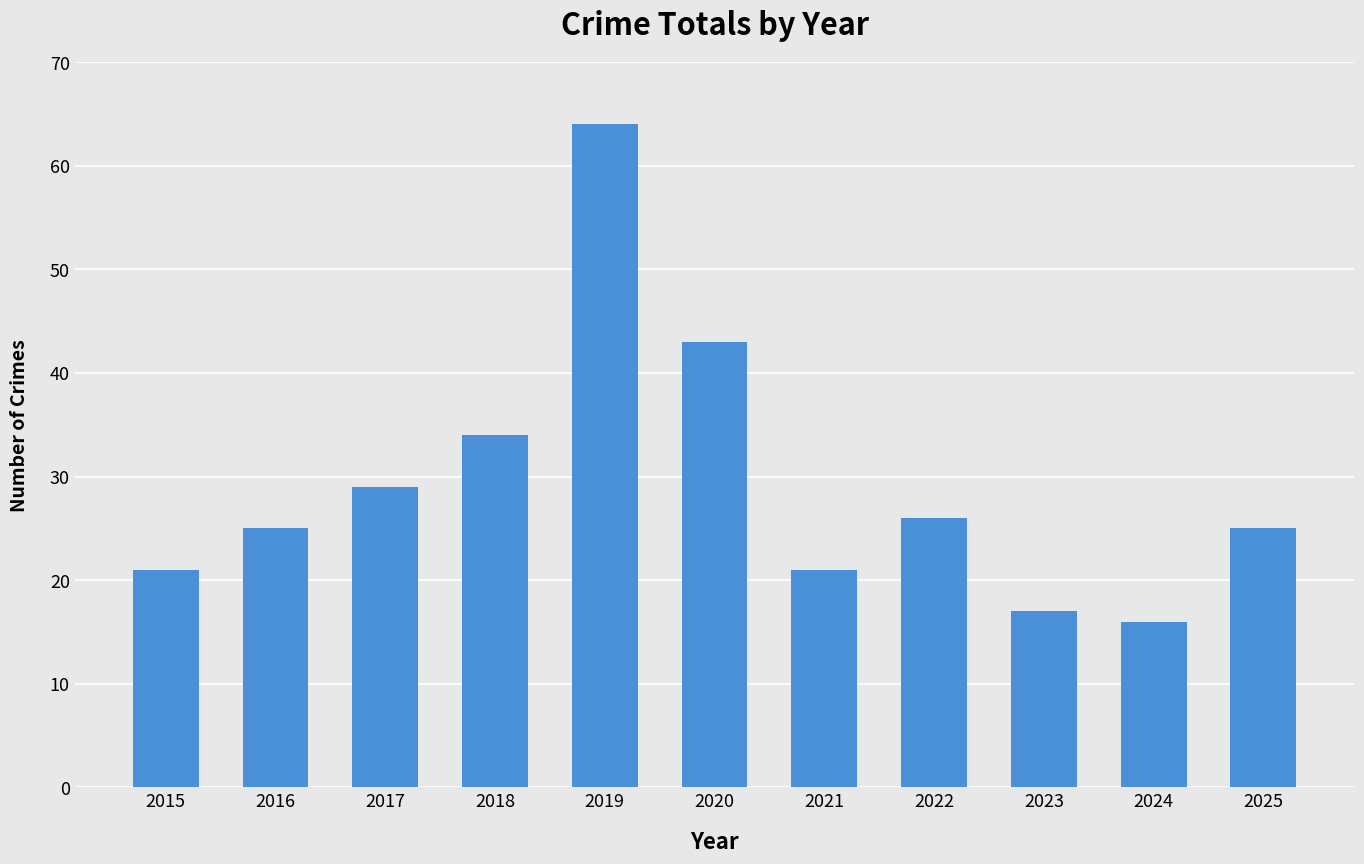

What is the smallest value displayed?

16